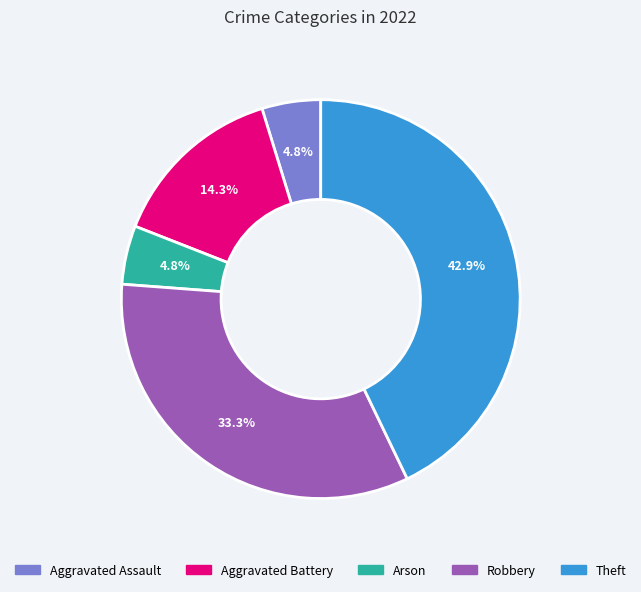

The Robbery slice represents 33% of the pie. True or false?

True